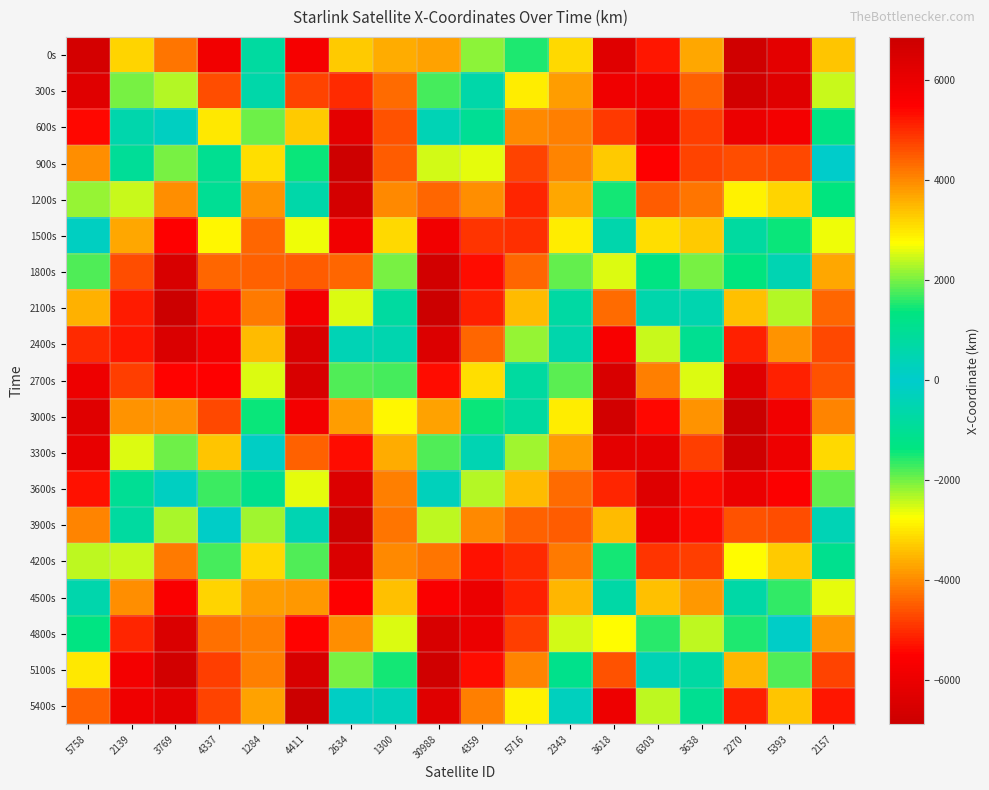

What is the greatest value displayed?

6870.2